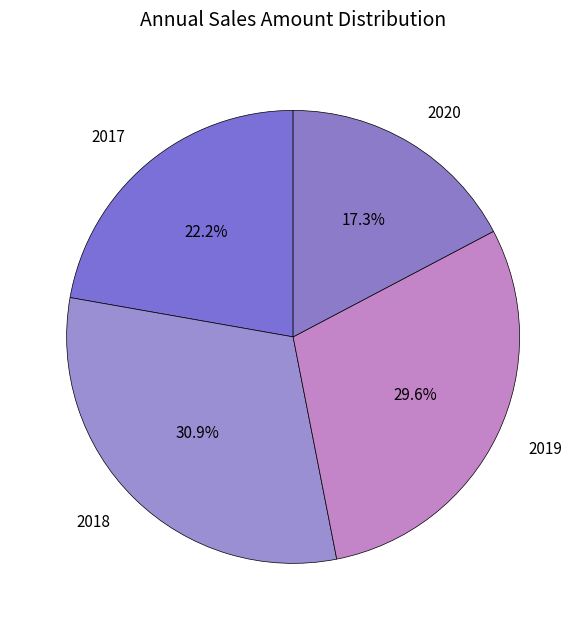

Is there a majority slice in this chart?

No